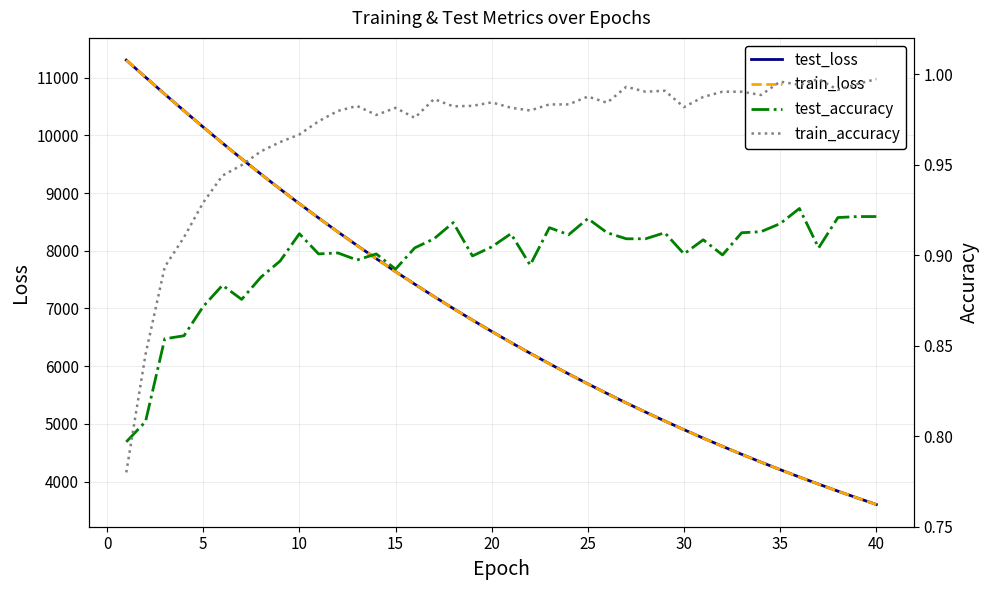

In test_accuracy, how many points are lower than both neighbors (excluding endpoints)?

10